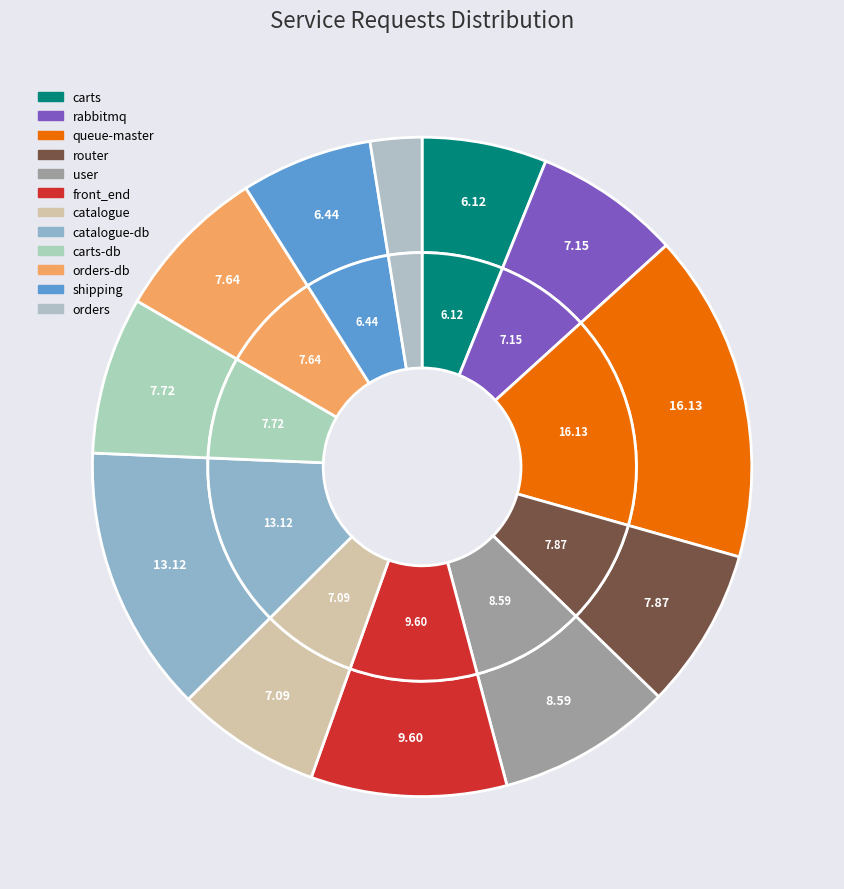

Which has a higher value, queue-master or router?

queue-master